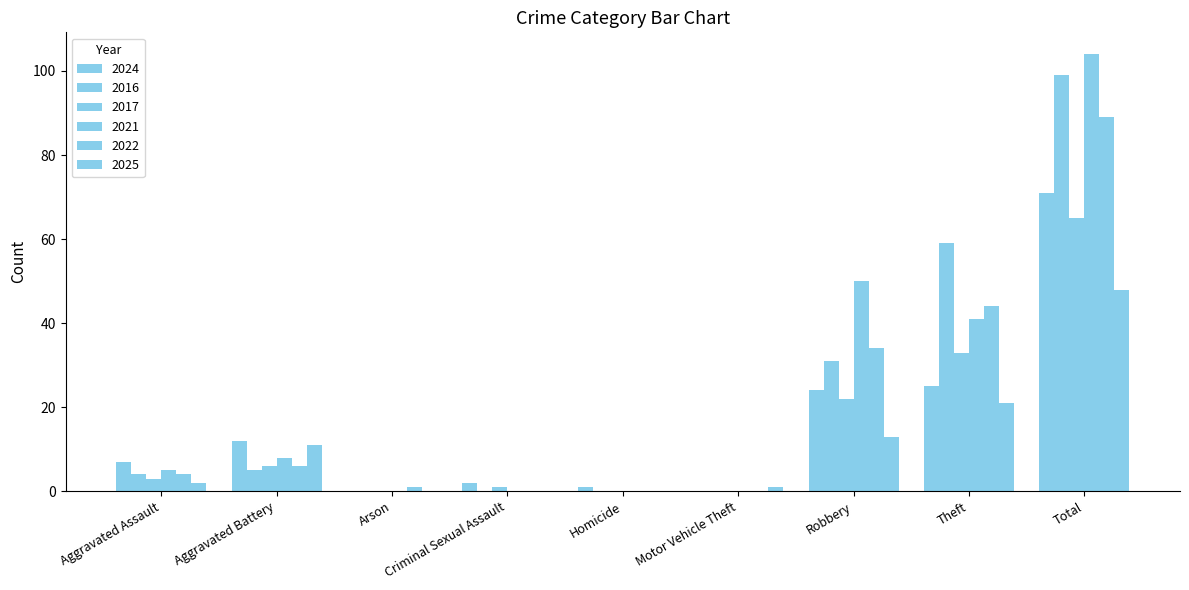

What is the difference between the highest and lowest values at Homicide?

1